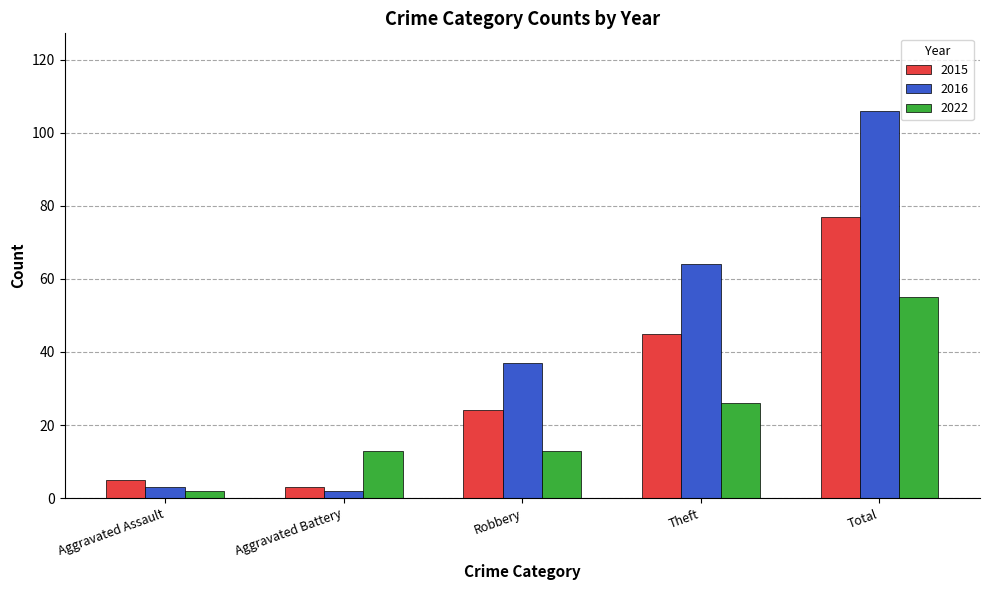

What is the minimum value for 2022?

2